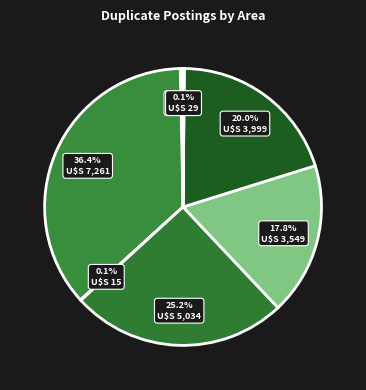

What is the largest slice in the pie chart?

E07000119